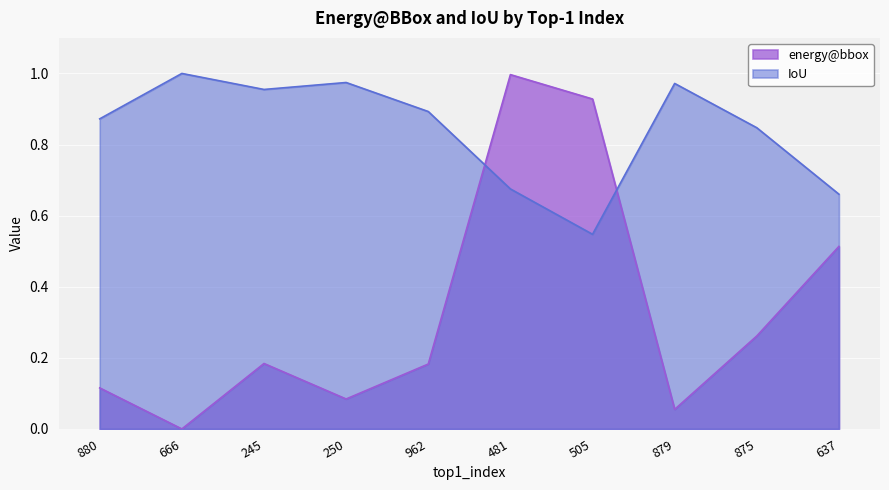

True or false: energy@bbox and IoU intersect in this chart.

True